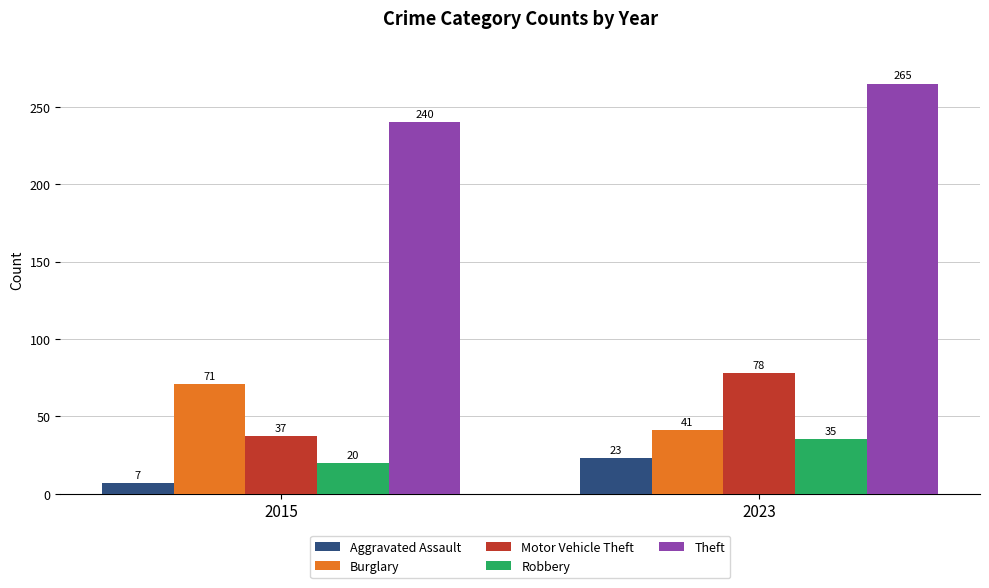

Which category has the highest value in the Aggravated Assault series?

2023